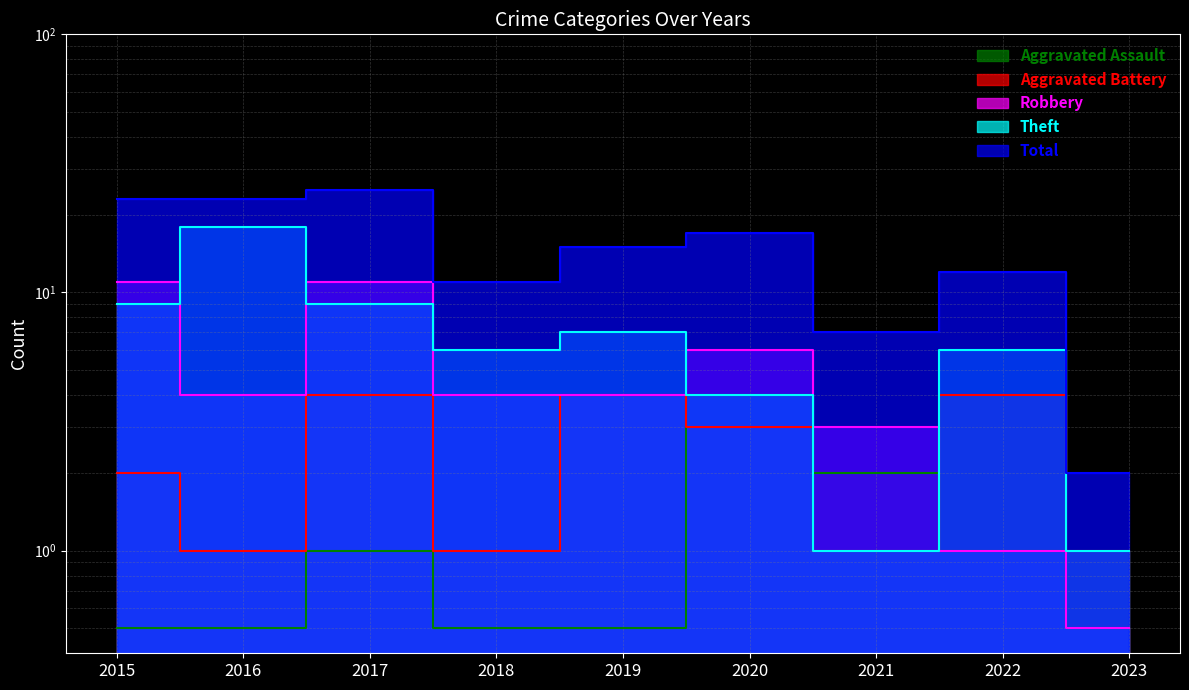

Reading right to left, what are all the values shown in this chart?

Aggravated Assault: 0.5	1.0	2.0	4.0	0.5	0.5	1.0	0.5	0.5
Aggravated Battery: 1.0	4.0	1.0	3.0	4.0	1.0	4.0	1.0	2.0
Robbery: 0.5	1.0	3.0	6.0	4.0	4.0	11.0	4.0	11.0
Theft: 1.0	6.0	1.0	4.0	7.0	6.0	9.0	18.0	9.0
Total: 2.0	12.0	7.0	17.0	15.0	11.0	25.0	23.0	23.0